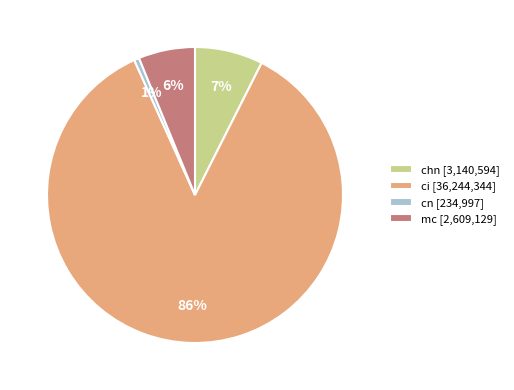

Rank the categories by value from highest to lowest.

ci, chn, mc, cn